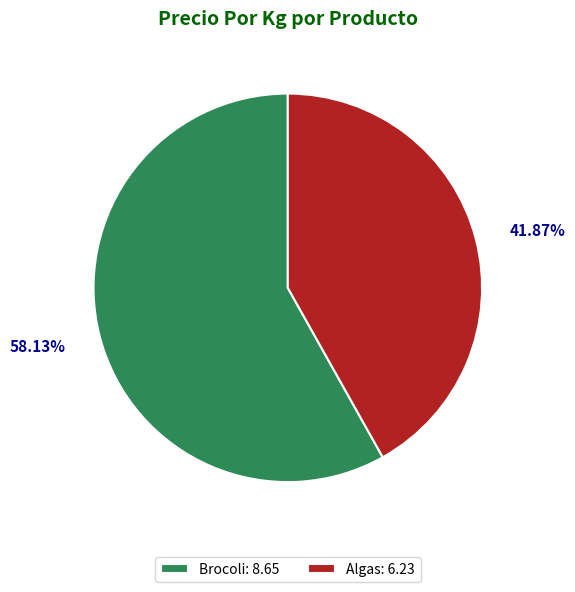

How many slices are in this pie chart?

2